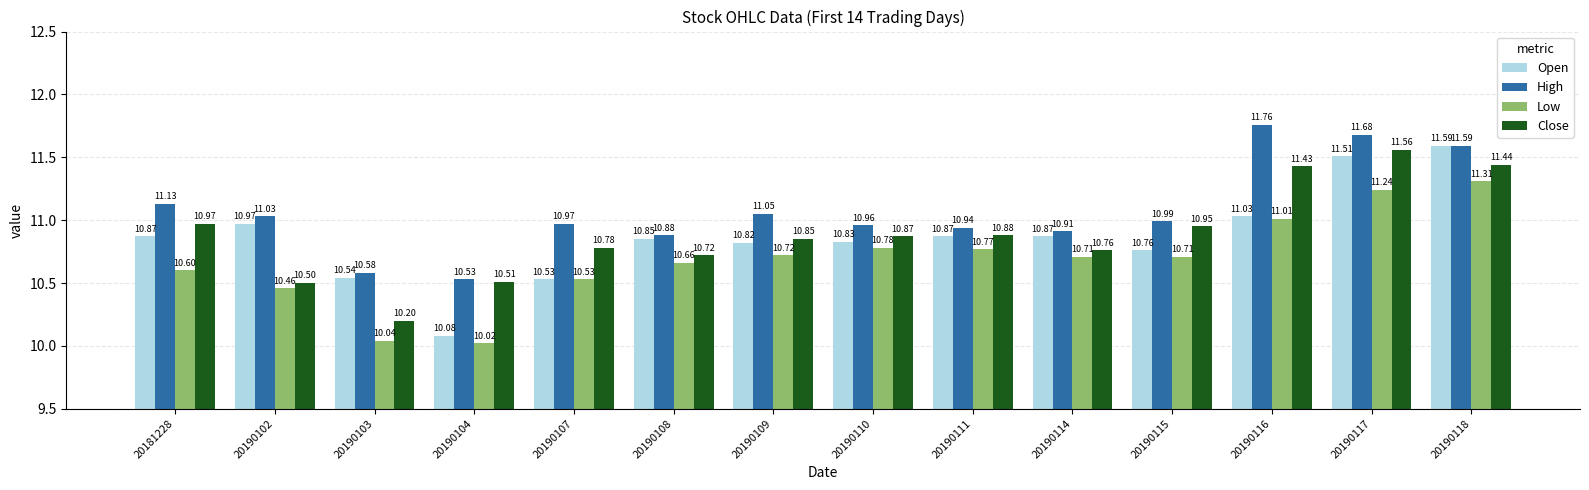

What are all the series names shown in the legend?

Open, High, Low, Close